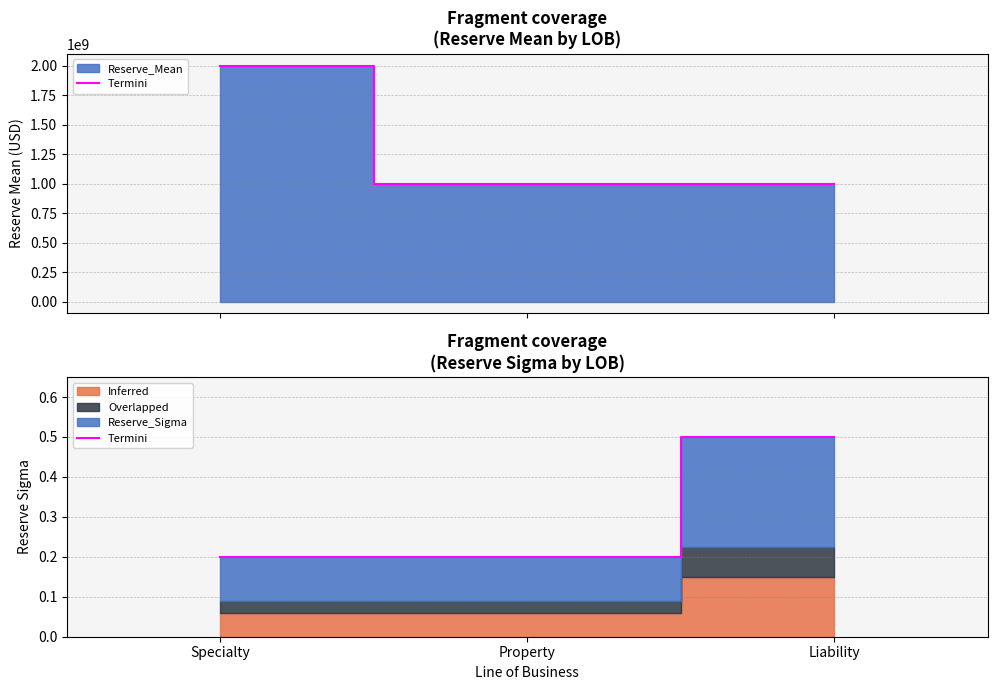

The value at Specialty is 0.3. True or false?

False